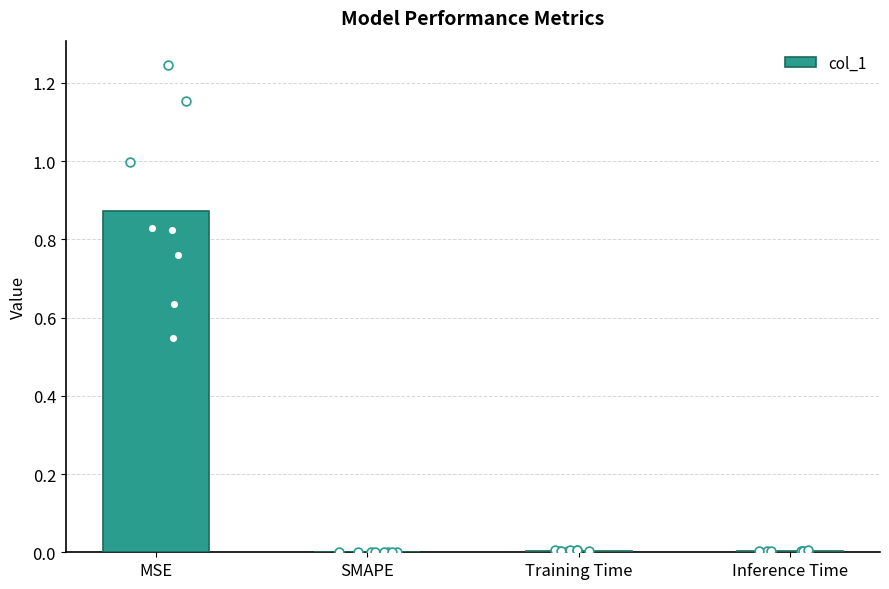

Between MSE and SMAPE, which is larger?

MSE